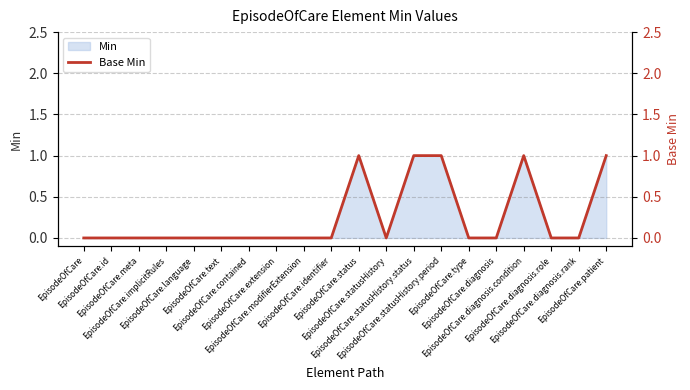

What is the label of the 19th point from the left?

EpisodeOfCare.diagnosis.rank